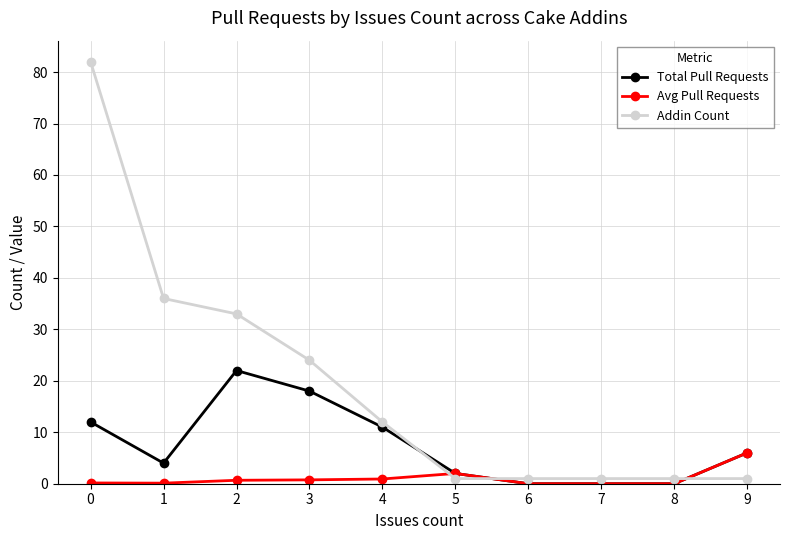

What is the spread (max minus min) of values at 1?

35.9